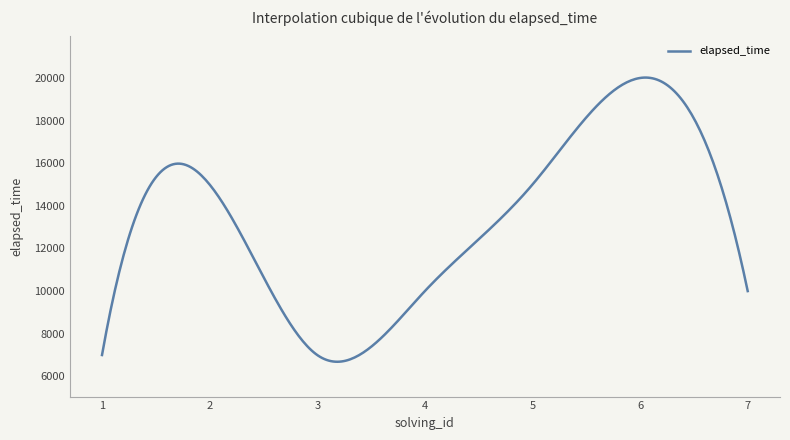

What is the maximum value shown in the chart?

20019.0